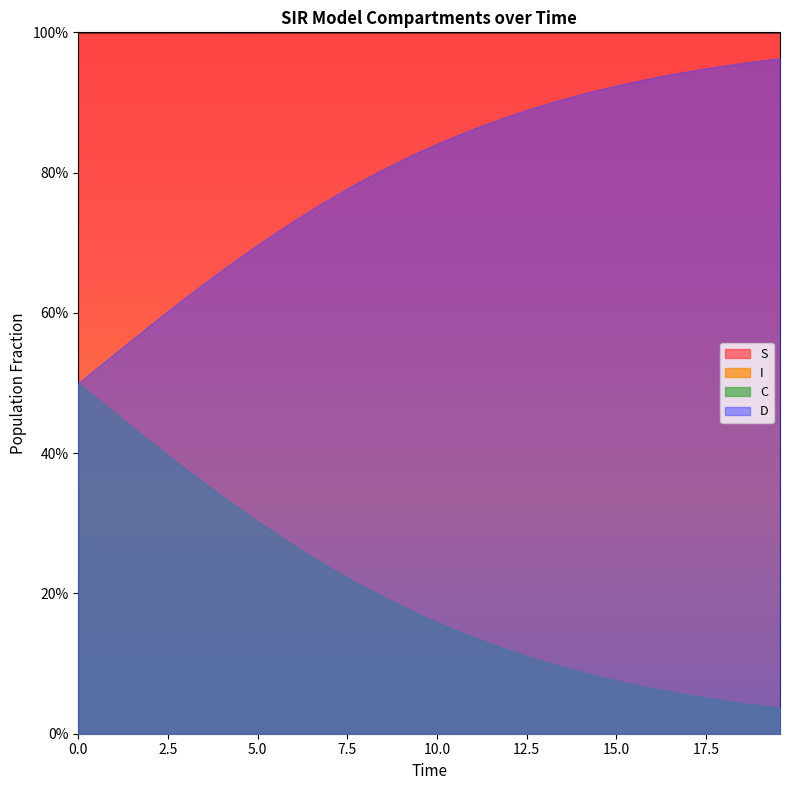

At how many categories does at least one series exceed 0?

40